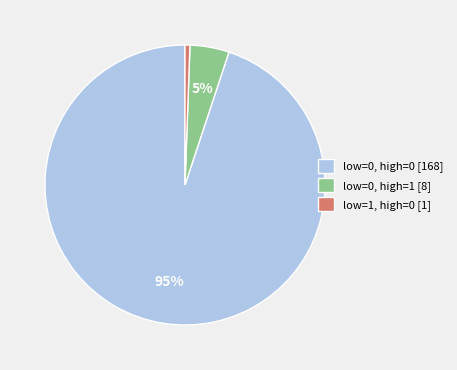

The low=0, high=1 [8] slice represents 5% of the pie. True or false?

True